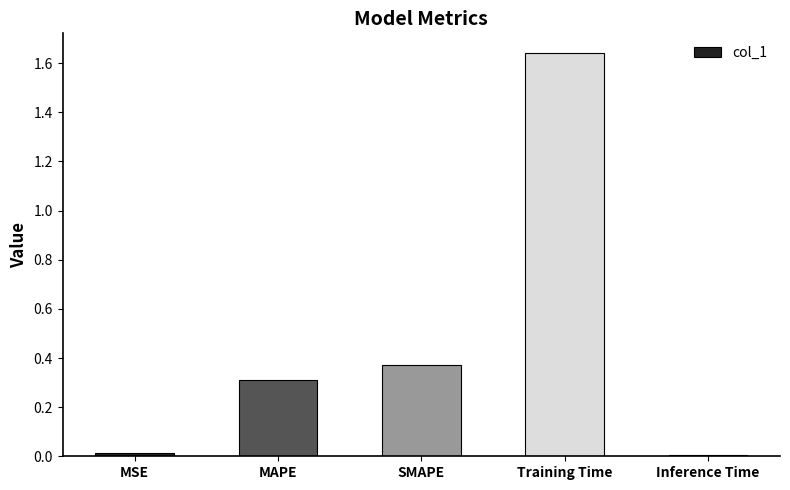

What is the average value?

0.5